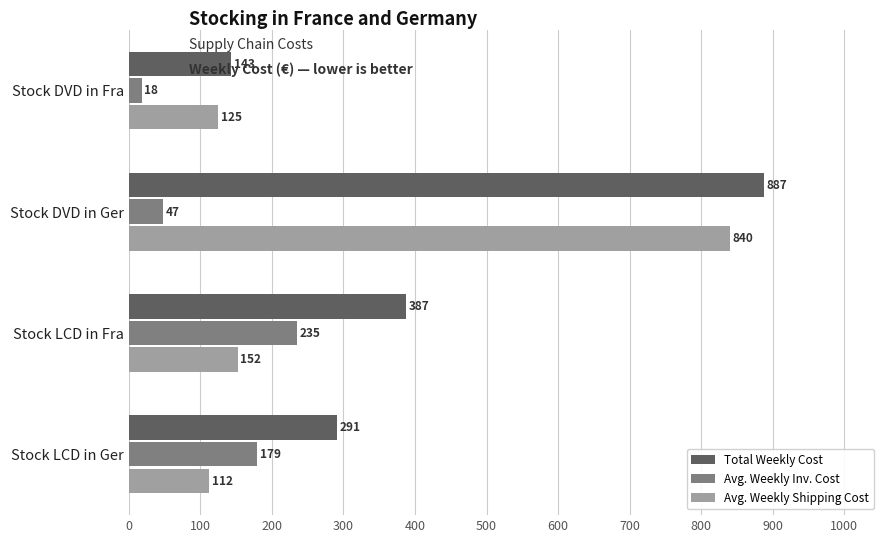

Count the number of categories in the chart.

4